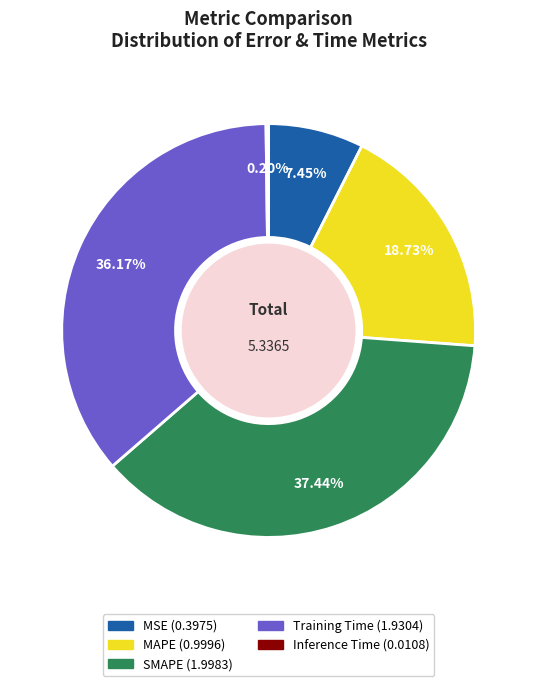

Does MSE account for over 50% of the chart?

No